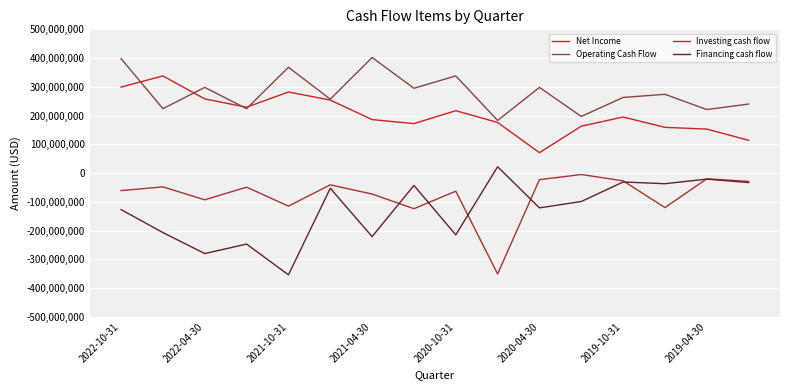

What is the maximum value shown in the chart?

402000000